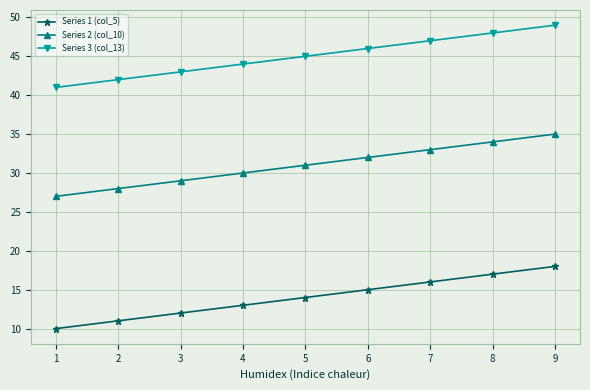

At 3, list the series in order from smallest to largest.

Series 1 (col_5), Series 2 (col_10), Series 3 (col_13)